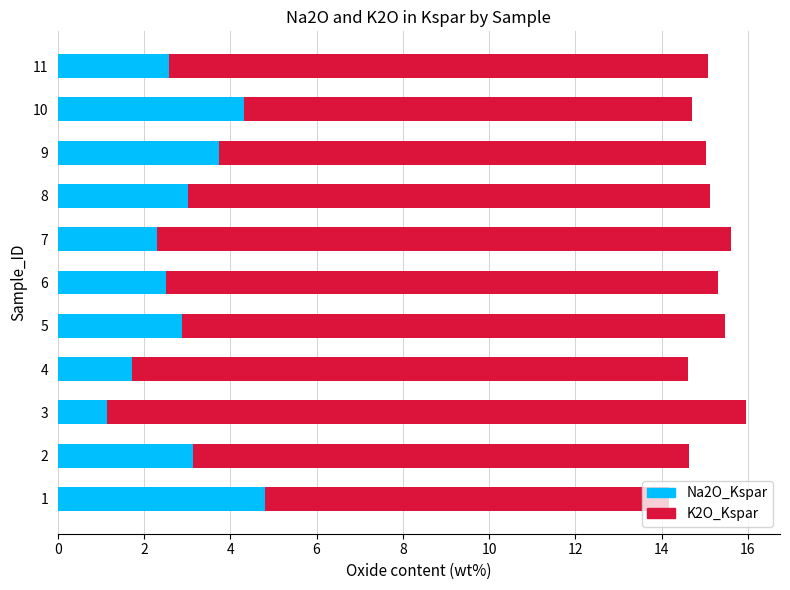

The value of Na2O_Kspar at 3 is 1.1. True or false?

True